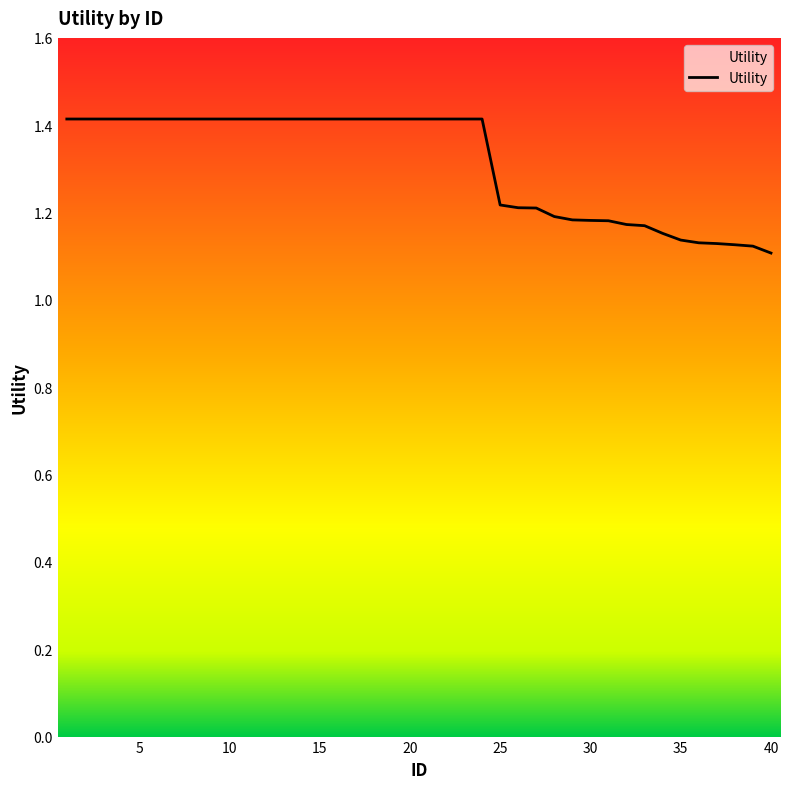

What is the maximum value shown in the chart?

1.4